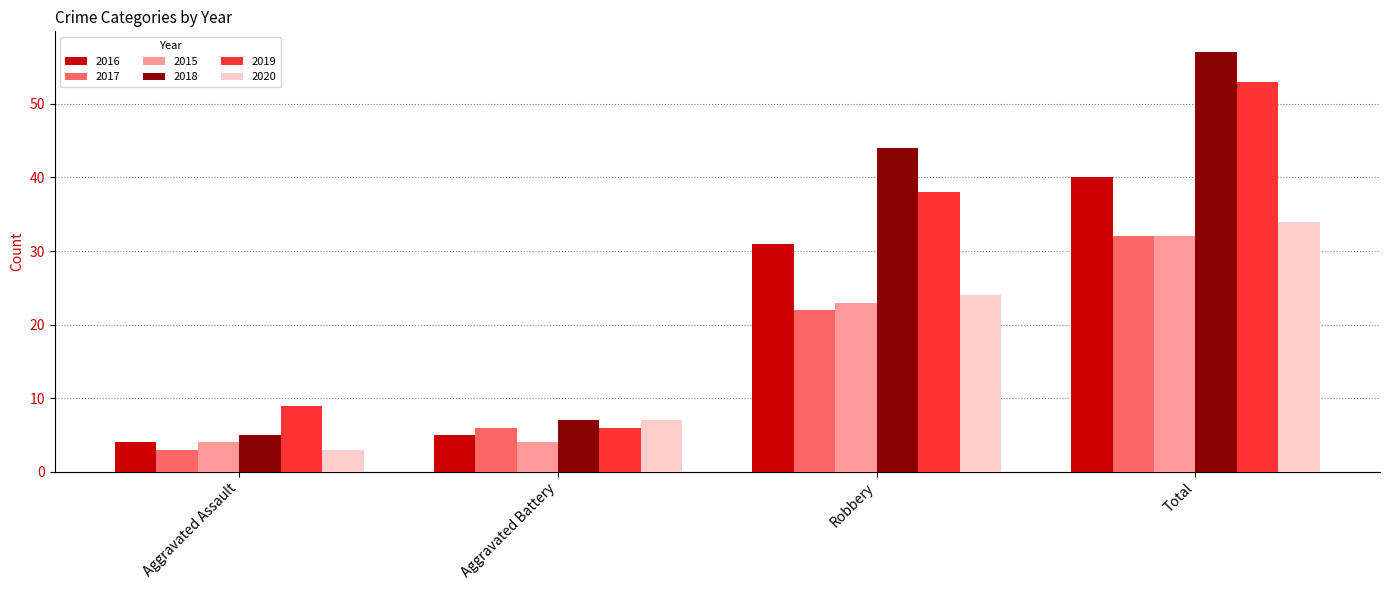

Between Aggravated Assault and Total, which series saw the biggest shift?

2018